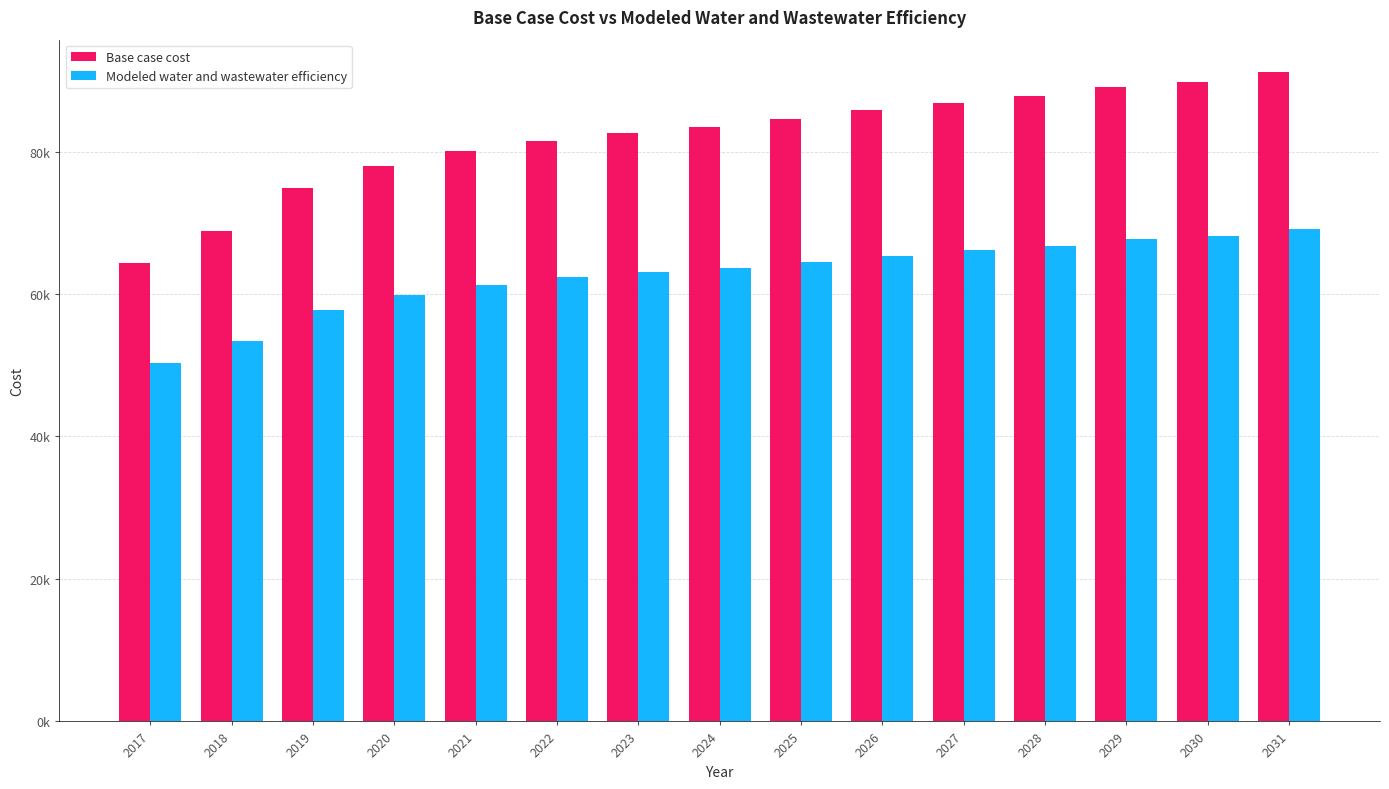

Does the chart contain any negative values?

No